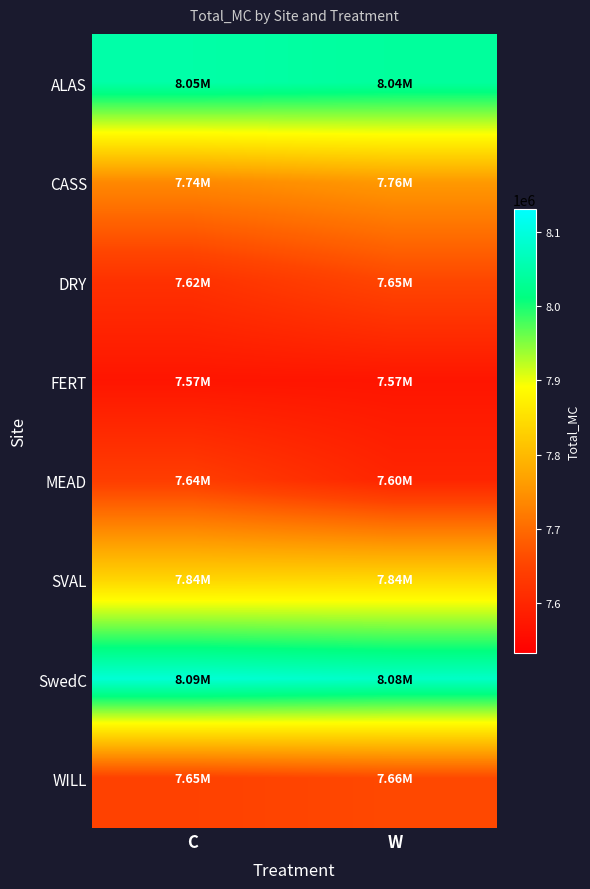

Between W and C, which is larger?

C